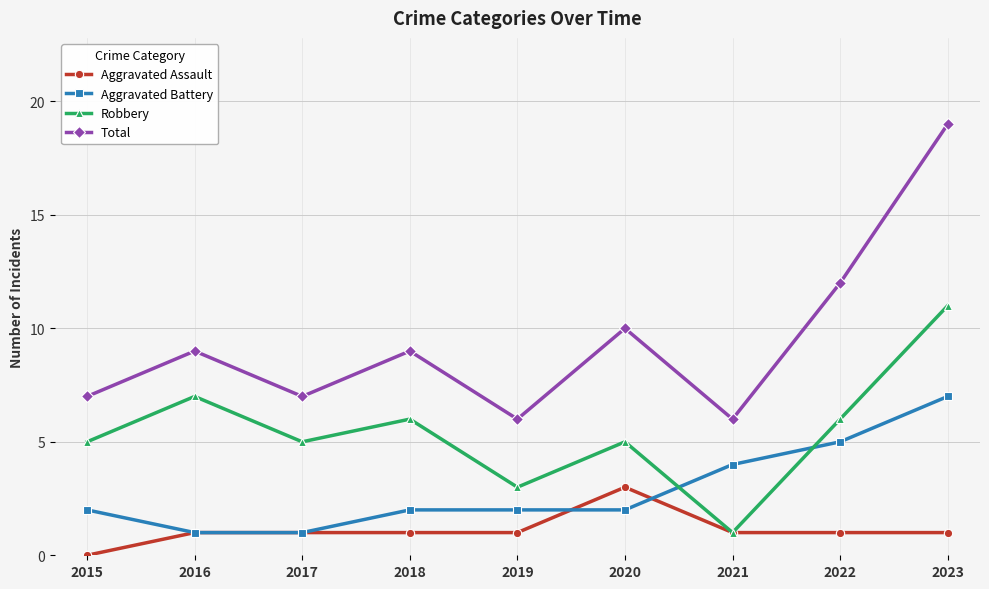

At which category is the sum across all series the highest?

2023